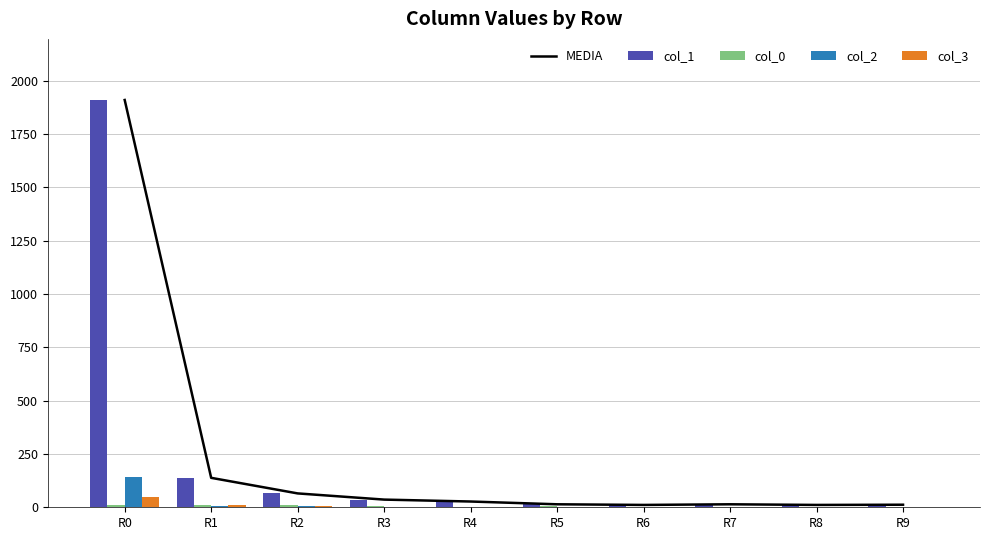

What is the value of the MEDIA bar at the 2nd from the left?

138